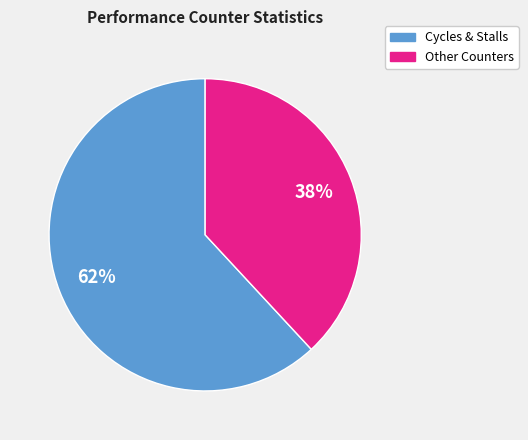

Rank the categories by value from lowest to highest.

Other Counters, Cycles & Stalls